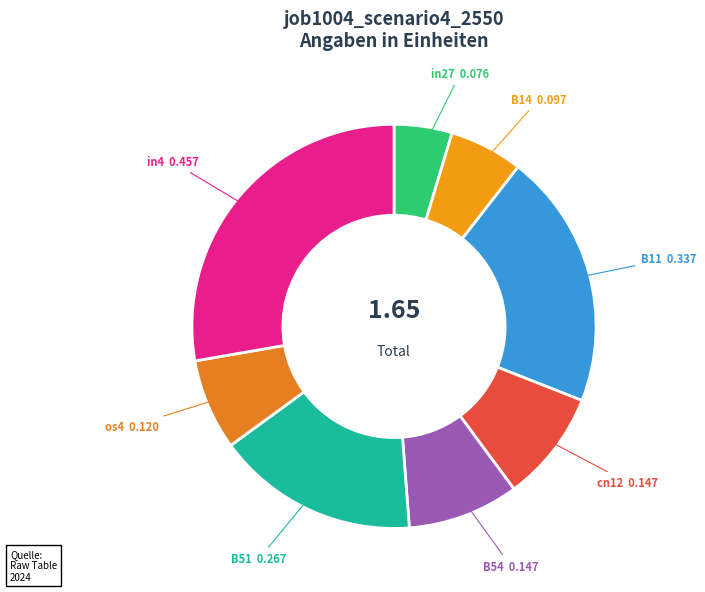

True or false: B54 accounts for 9% of the total.

True